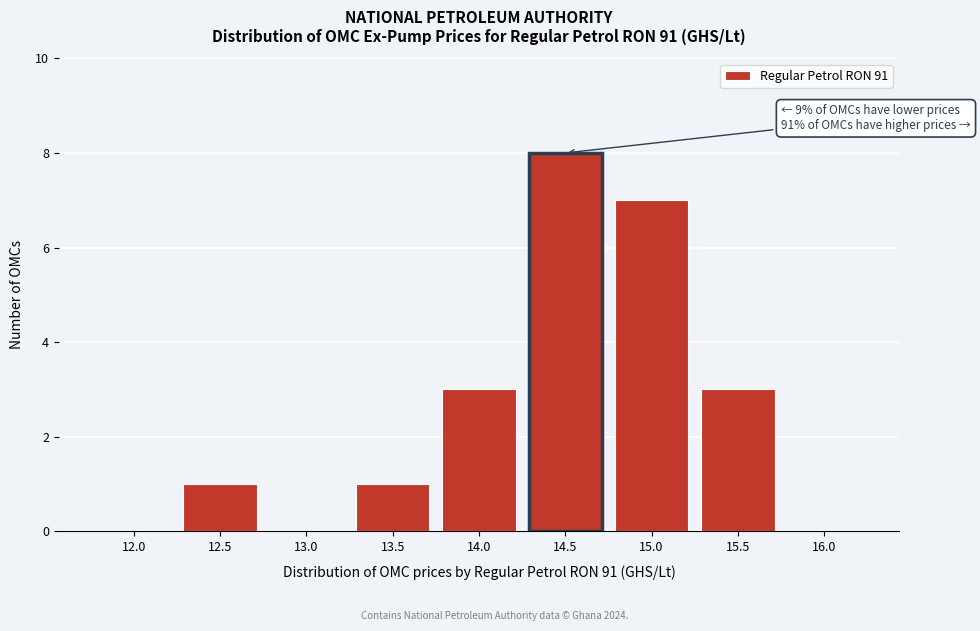

Reading left to right, list all the values displayed in this chart.

12.0=0	12.5=1	13.0=0	13.5=1	14.0=3	14.5=8	15.0=7	15.5=3	16.0=0